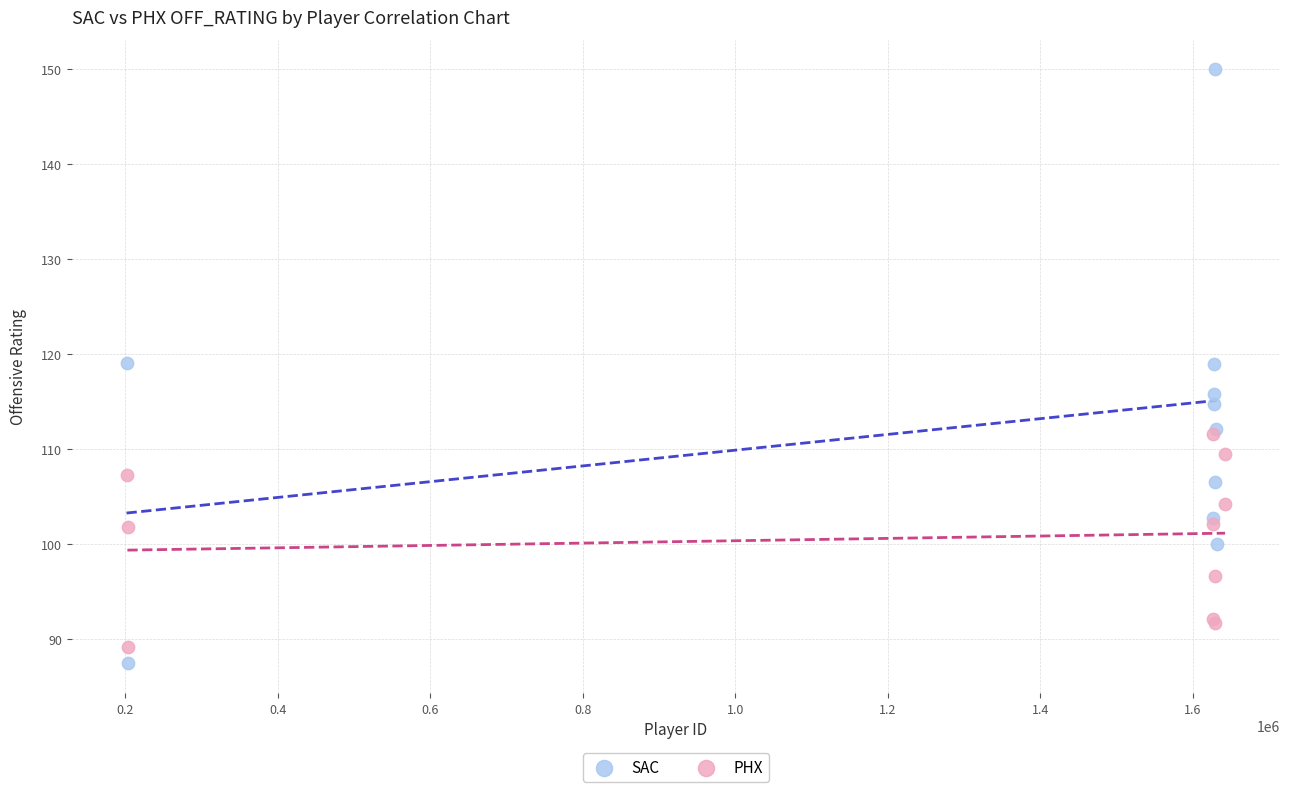

Which series contains the highest Y value?

SAC